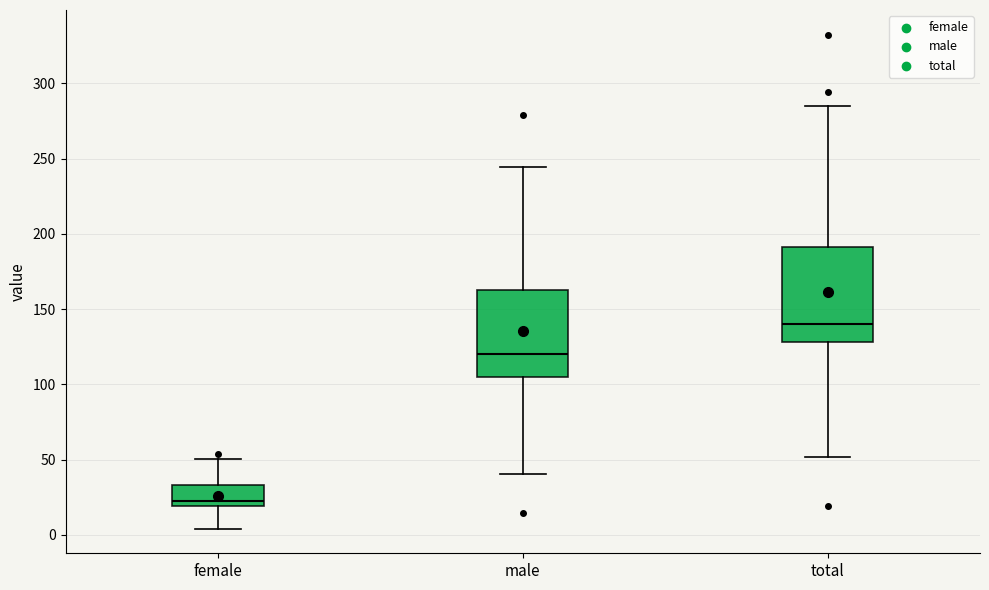

Reading left to right, read every box against the y-axis: the position of its median line, the range the box covers, and the ends of its whiskers. The values are not printed on the chart, so give them approximately, as read against the axis.

female: median 25, box 20 to 35, whiskers 5 to 50
male: median 120, box 105 to 165, whiskers 40 to 245
total: median 140, box 130 to 190, whiskers 50 to 285